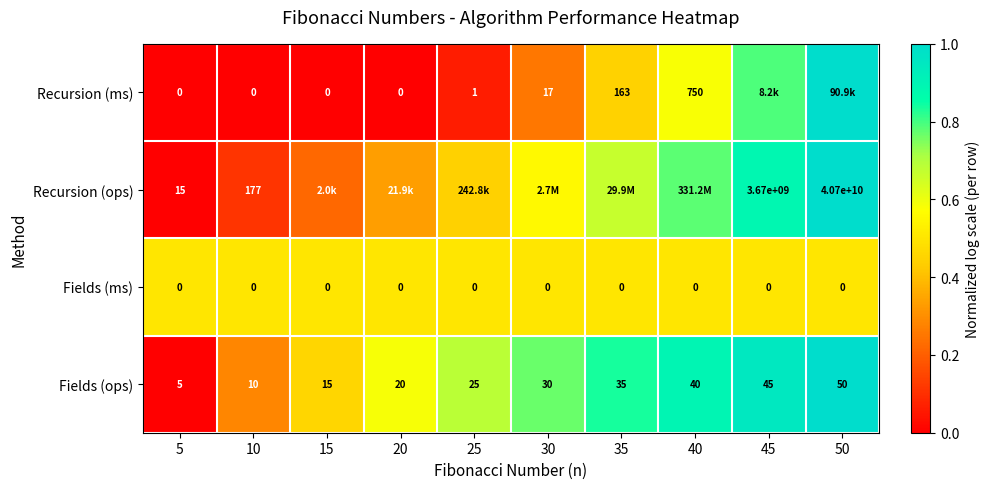

Which label corresponds to the smallest value in the chart?

5